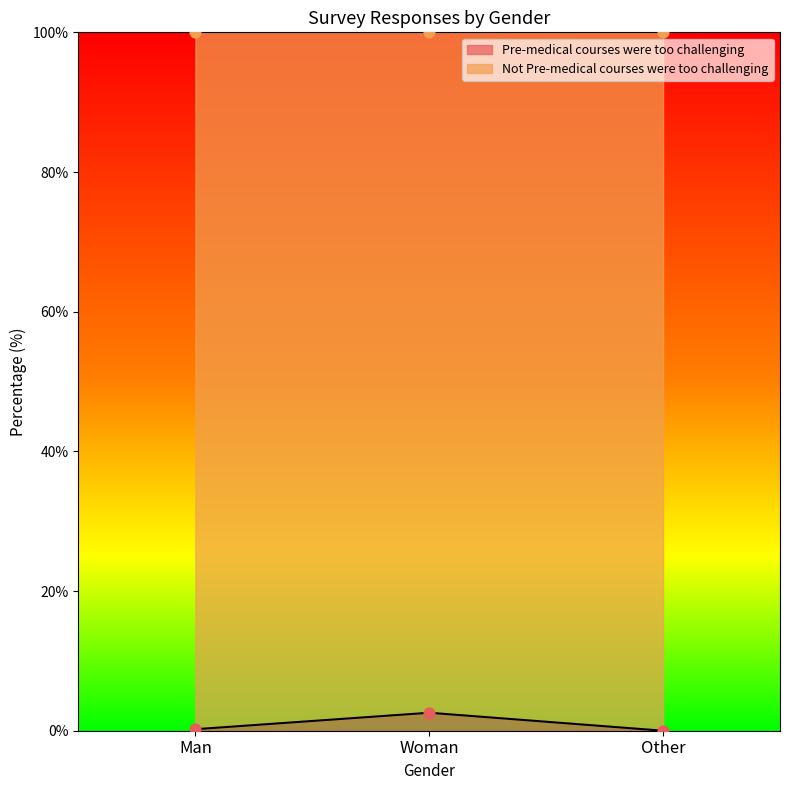

Between Other and Woman, which is larger?

Woman